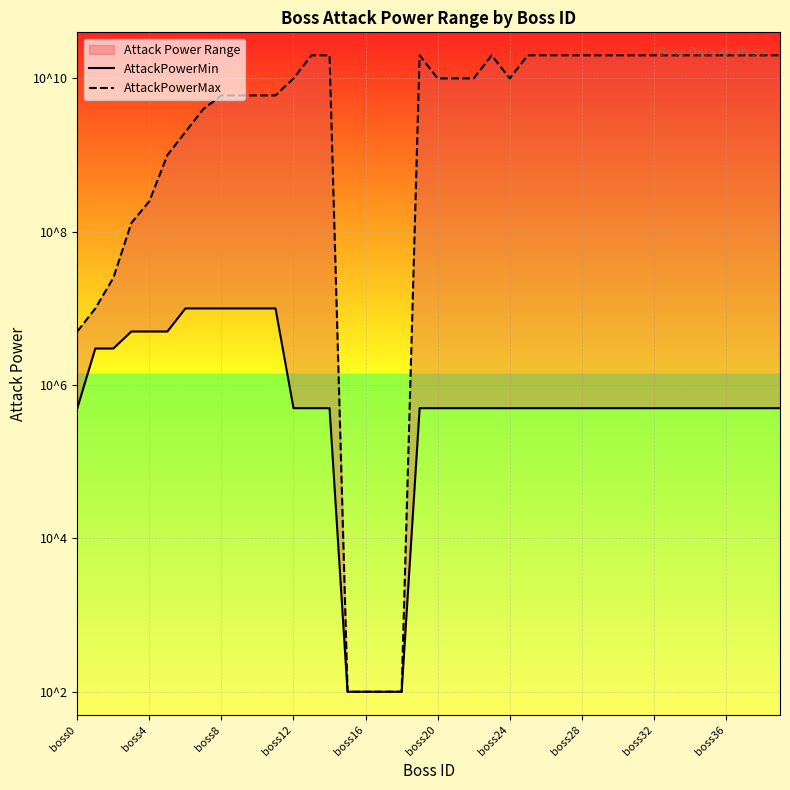

Is the value of AttackPowerMin at boss28 greater than the value of AttackPowerMax at 31?

No